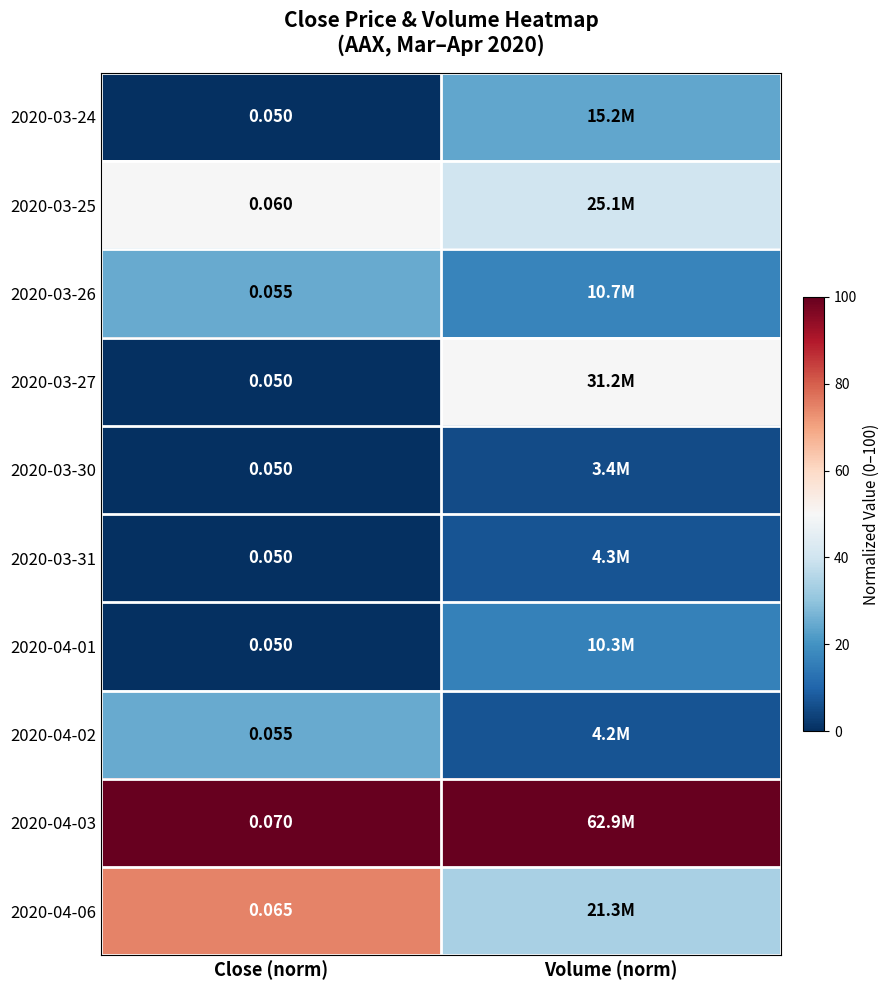

What is the greatest value displayed?

100.0